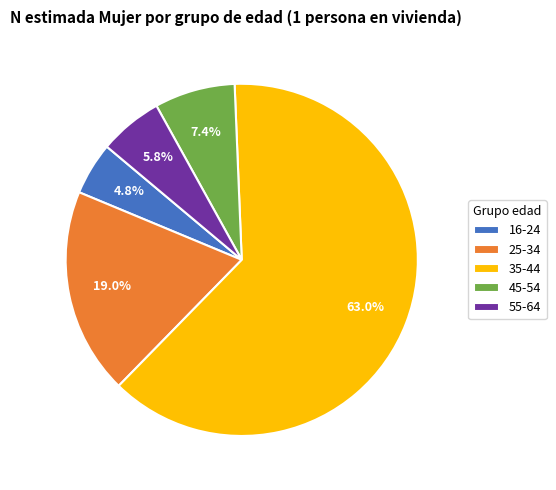

Which slice is the largest?

35-44